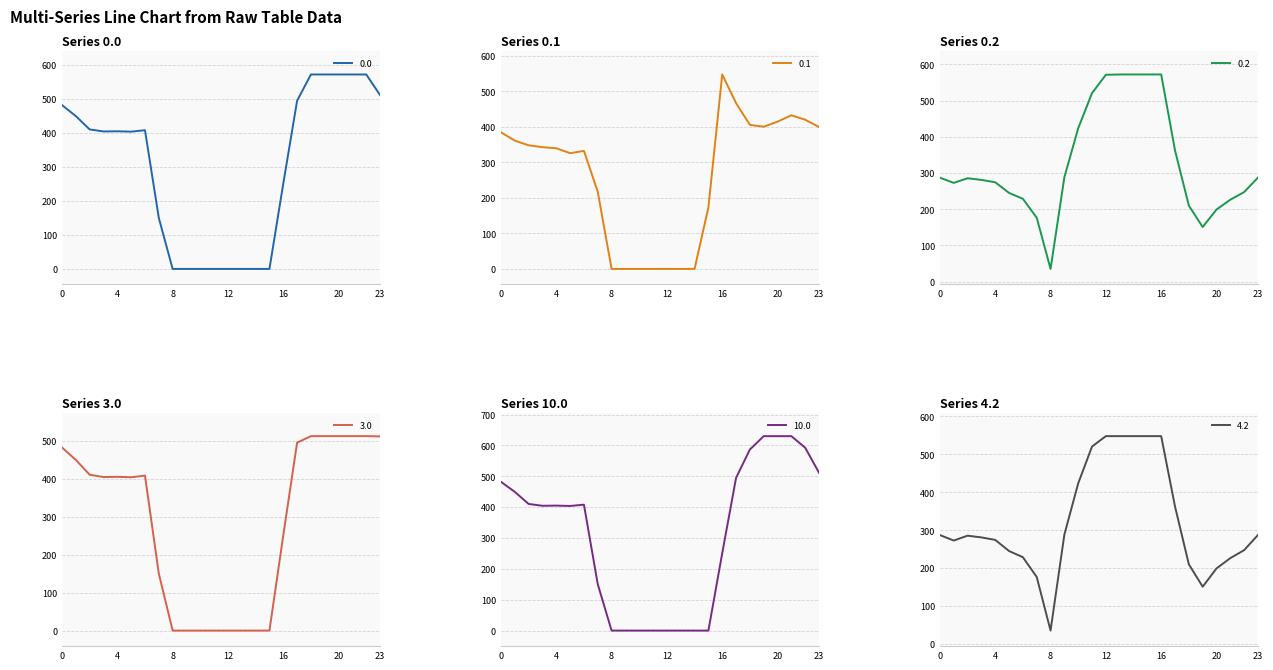

True or false: 0.0 has a value of 0.0 at 8.

True